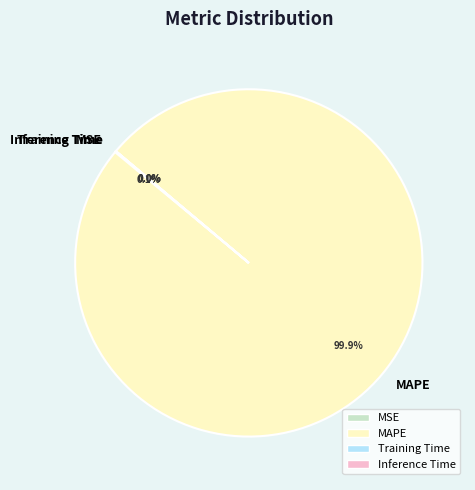

What is the largest slice in the pie chart?

MAPE